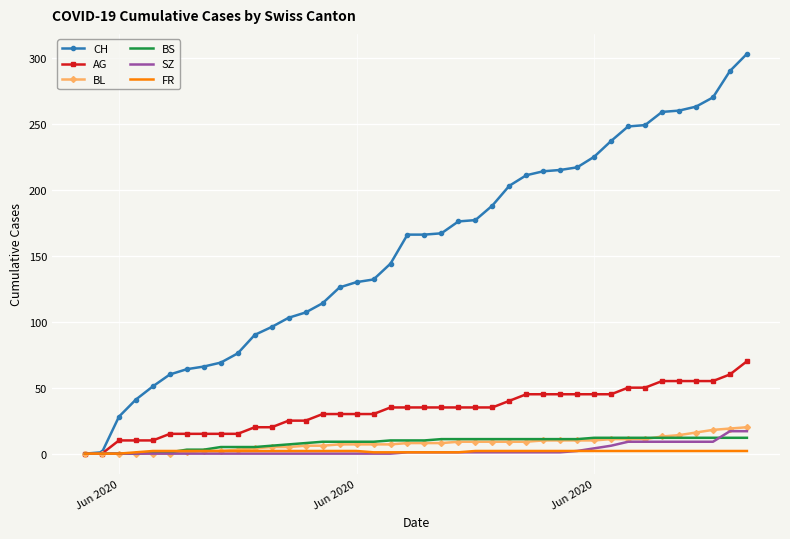

What is the maximum value for CH?

303